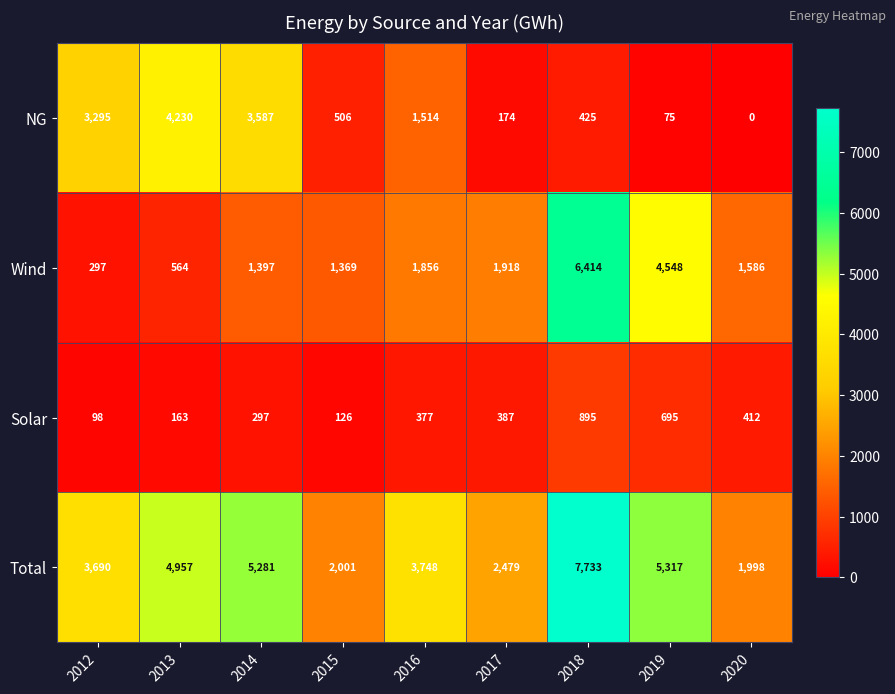

At which category is the sum across all series the highest?

2018